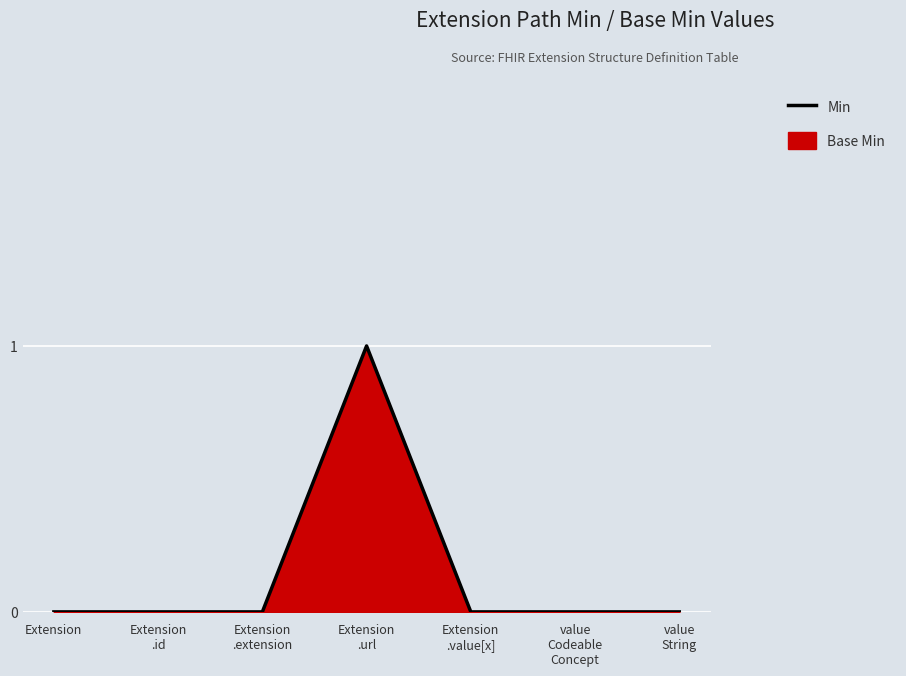

What is the sum of the values at value
Codeable
Concept and Extension
.url?

1